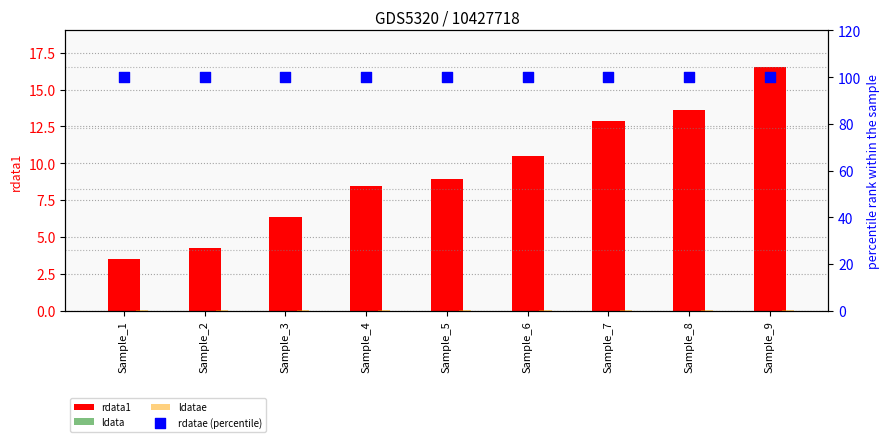

At how many categories does at least one series exceed 4?

9